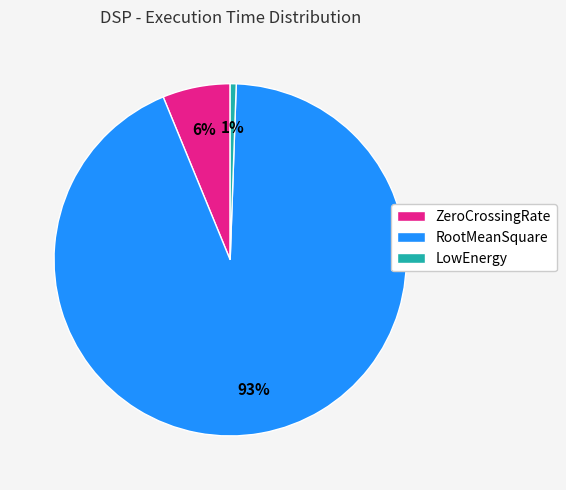

What percentage is the LowEnergy slice, to the nearest percent?

1%